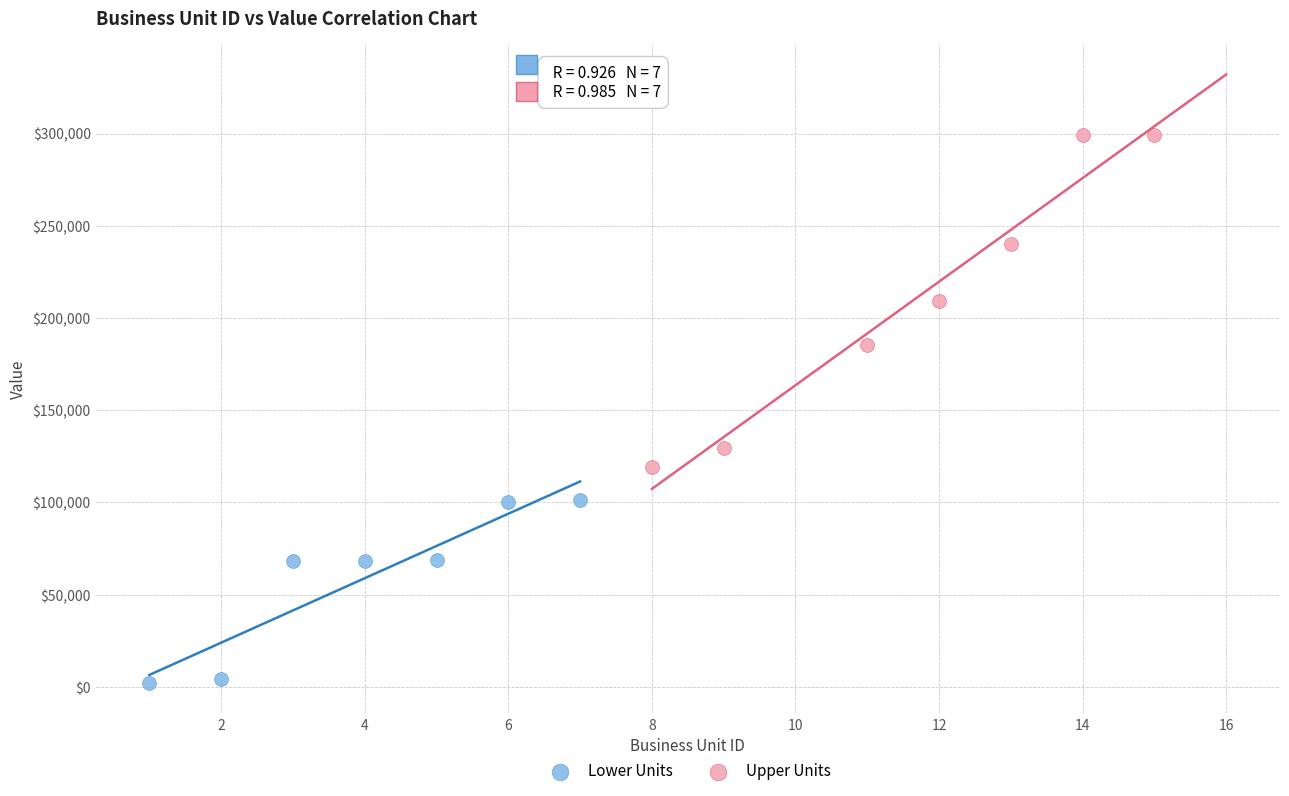

Which series reaches the minimum Y coordinate?

Lower Units